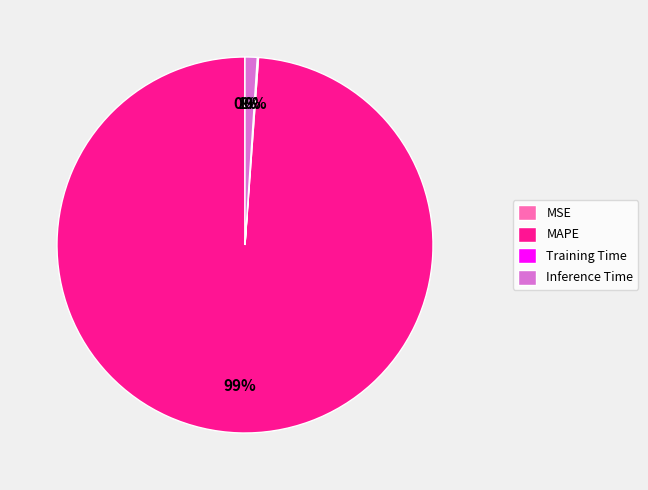

True or false: MAPE accounts for 99% of the total.

True